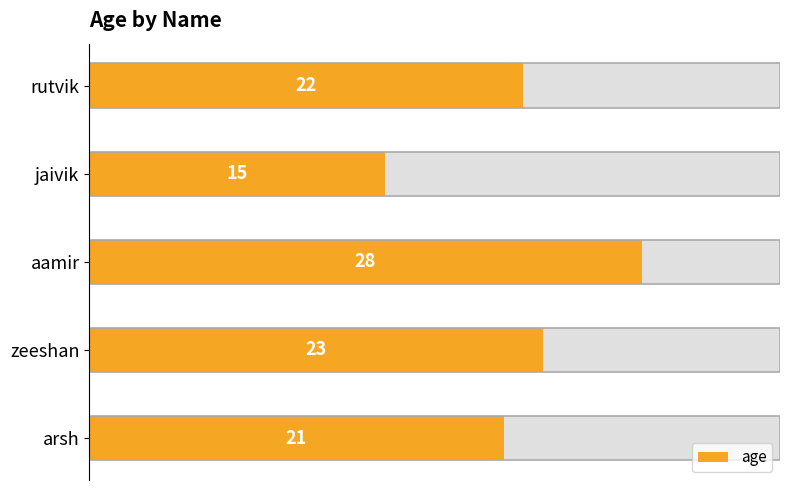

Are the bars horizontal?

Yes